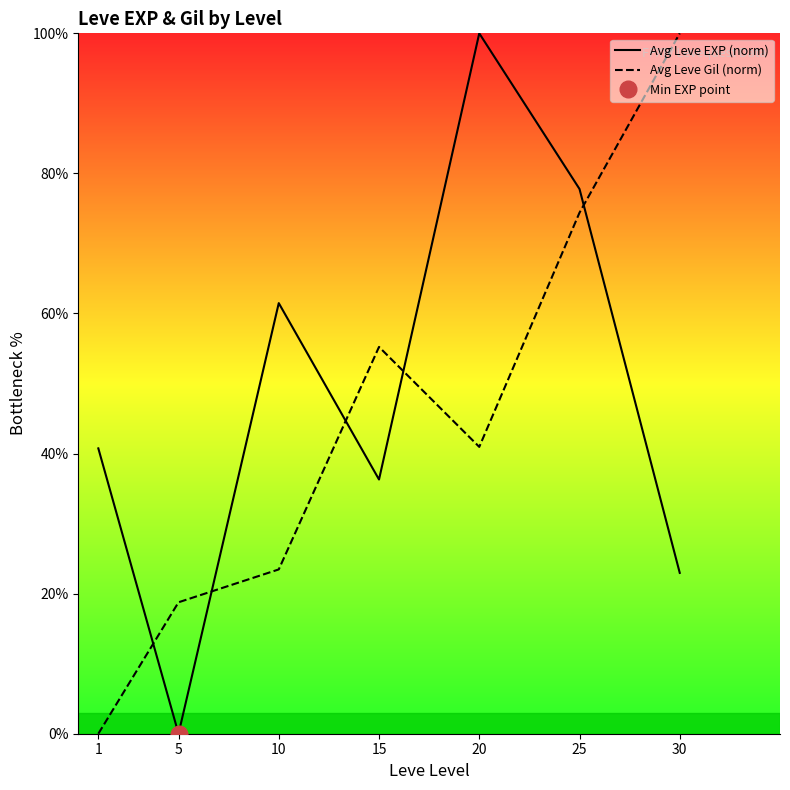

How many values in Avg Leve EXP (norm) are above zero?

6